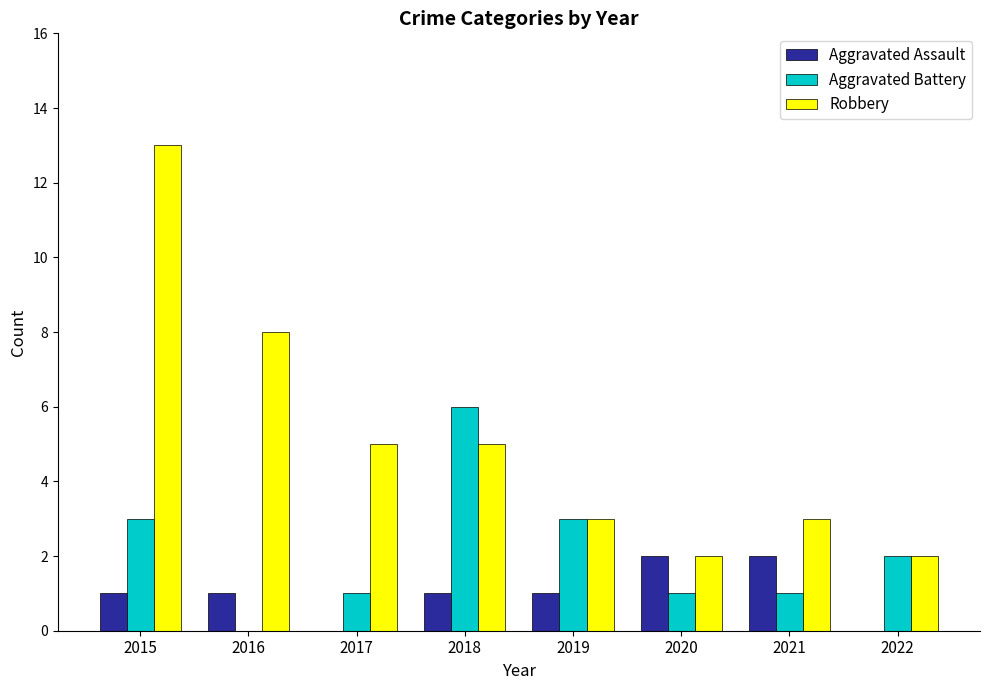

Count the number of categories in the chart.

8